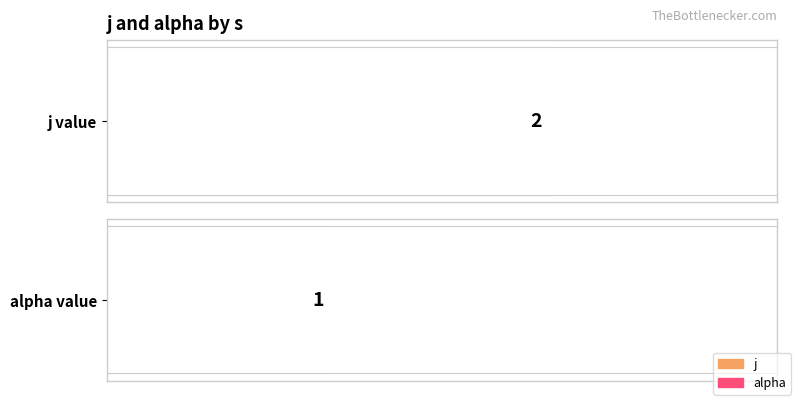

What is the sum of the alpha values at 5 and 1?

2